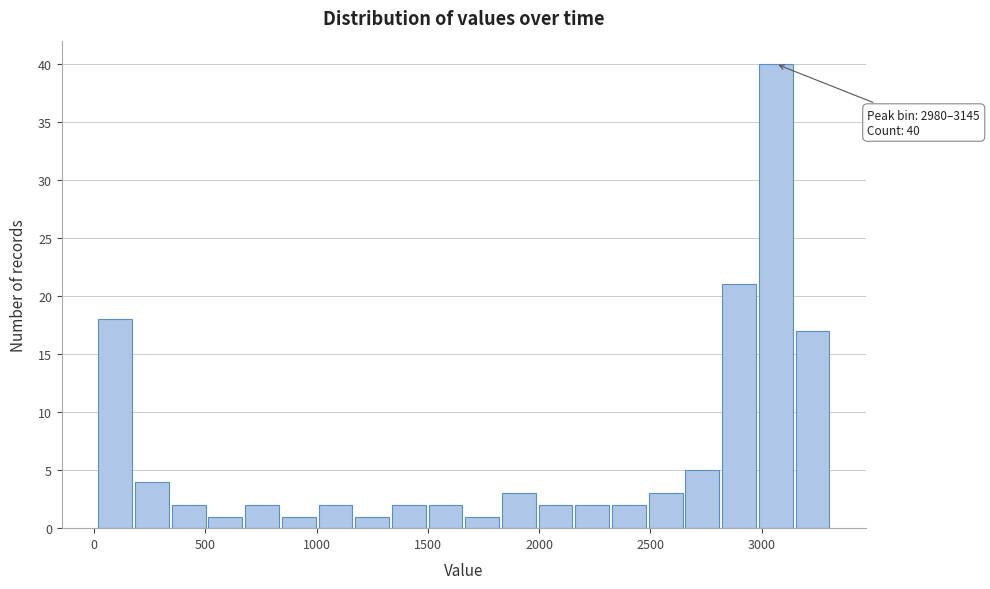

Read against the x-axis, roughly where is the centre of the tallest bar?

3050